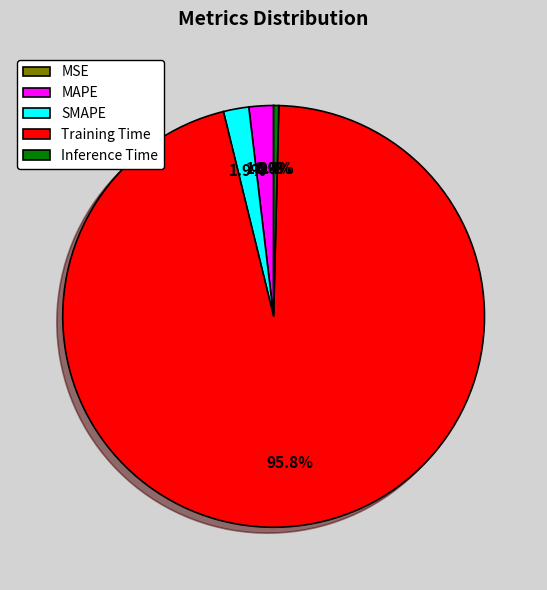

What is the largest slice in the pie chart?

Training Time